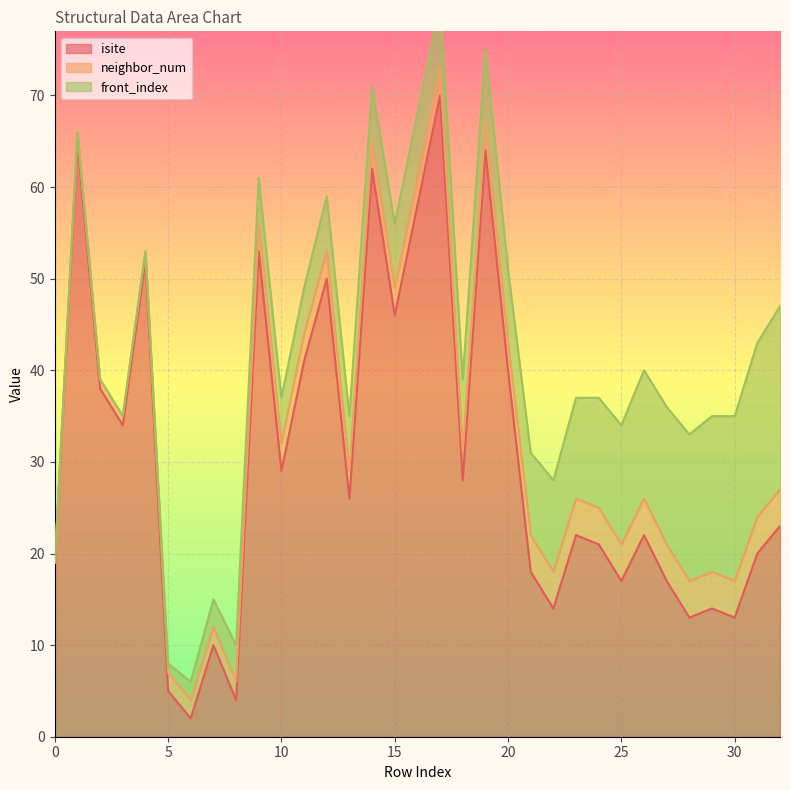

The value of isite at 30 is 4. True or false?

False